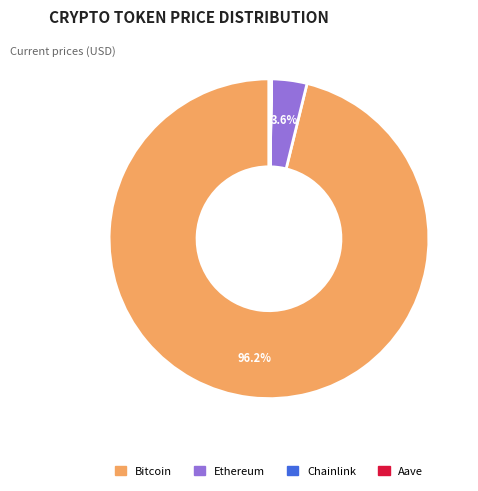

Is there a majority slice in this chart?

Yes